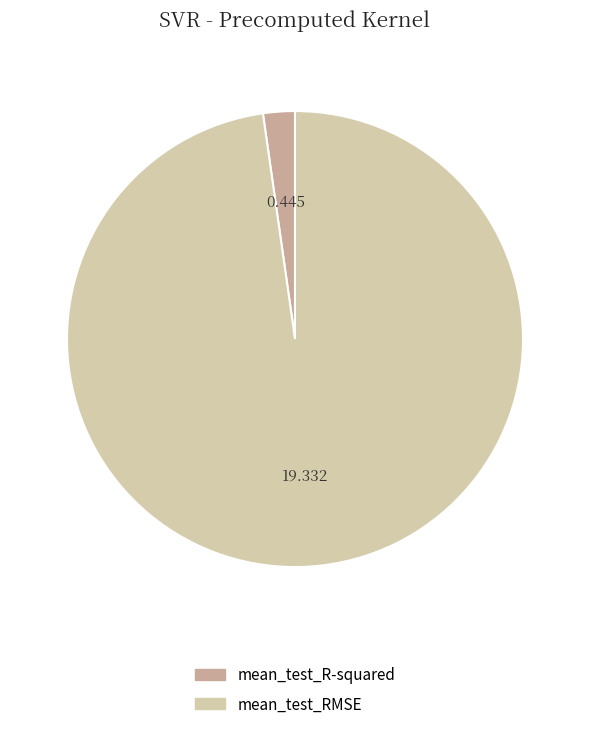

Does mean_test_RMSE account for over 50% of the chart?

Yes